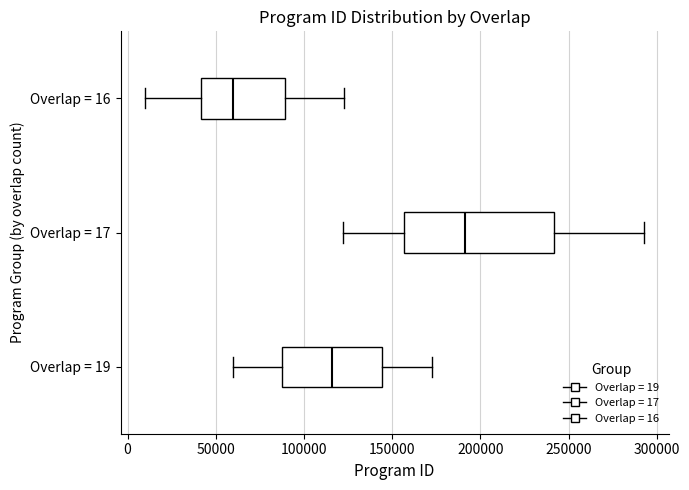

Where is the left edge of the box for Overlap = 17 on the x-axis? The values are not printed on the chart, so give them approximately, as read against the axis.

155000